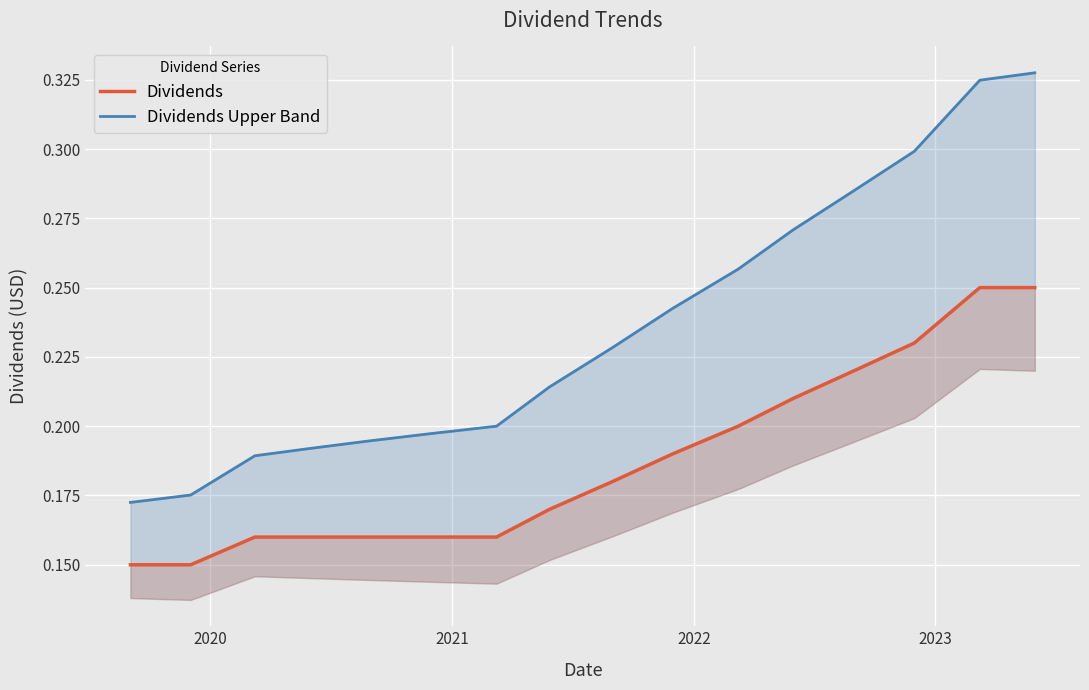

True or false: Dividends has a value of 0.2 at 2022.

False